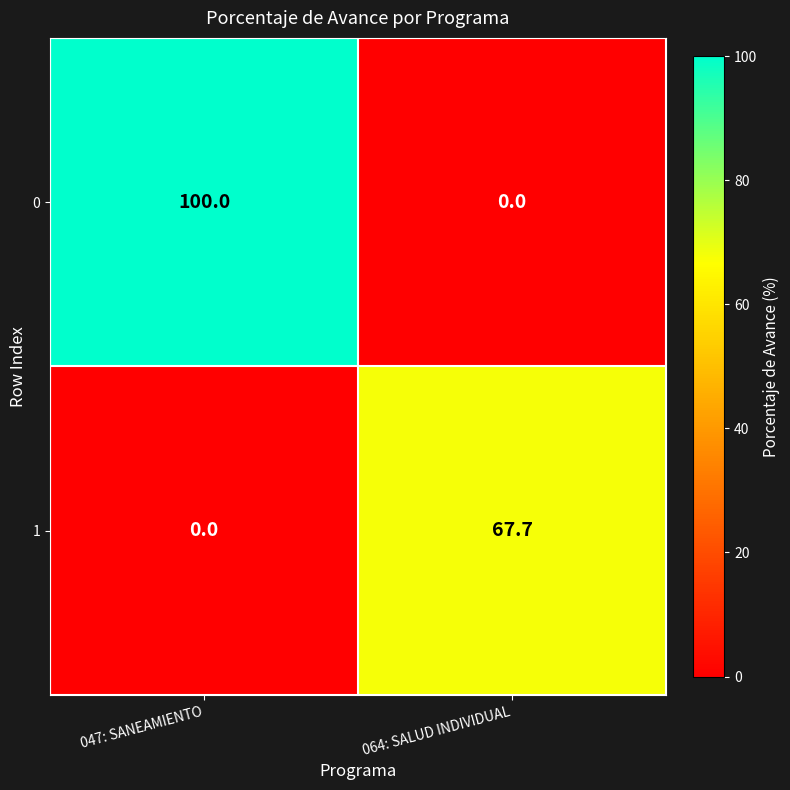

Which category has the highest value across all series?

047: SANEAMIENTO